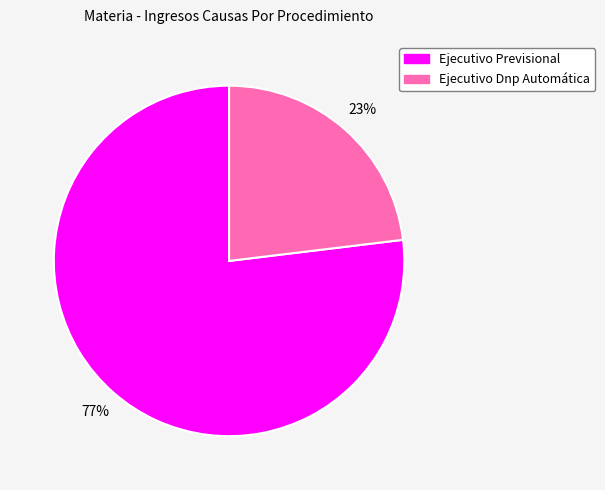

Is it true that Ejecutivo Dnp Automática is 36% of the pie?

False